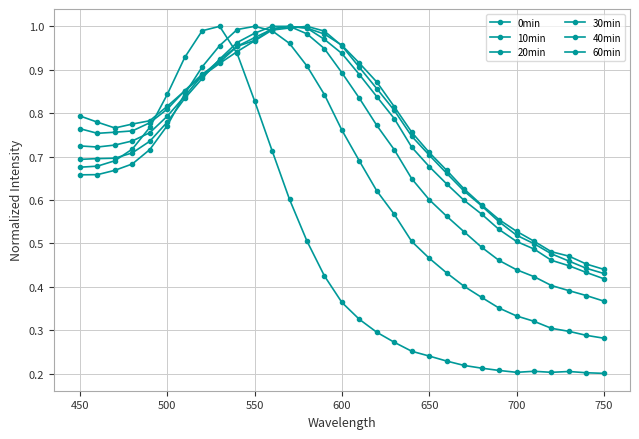

What is the difference between the maximum and second lowest values in the 20min series?

0.6